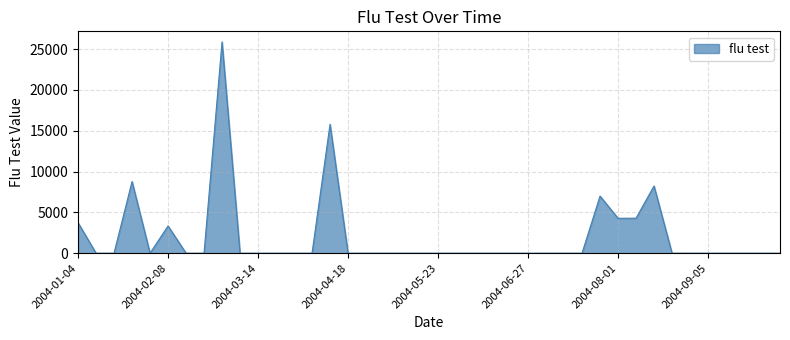

What is the greatest value displayed?

25894.0